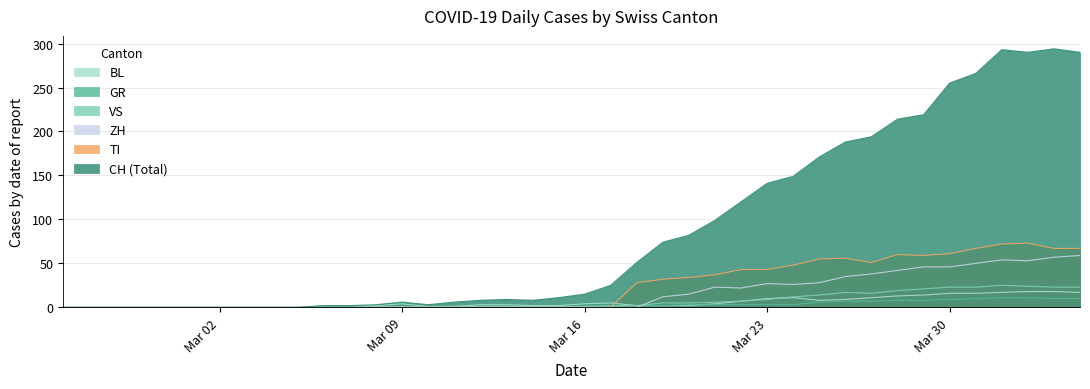

Which series has the largest total across all categories?

CH (Total)